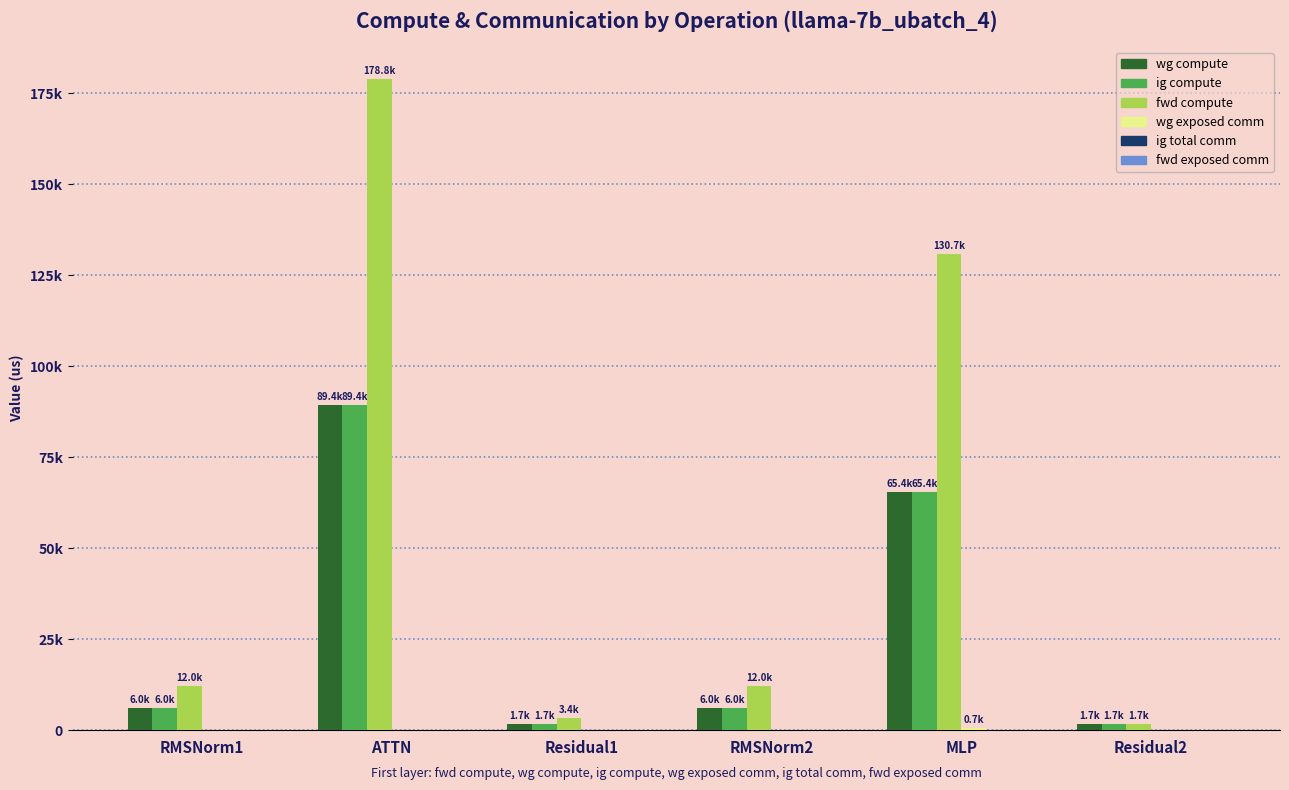

Which has a higher value, MLP or RMSNorm1?

MLP